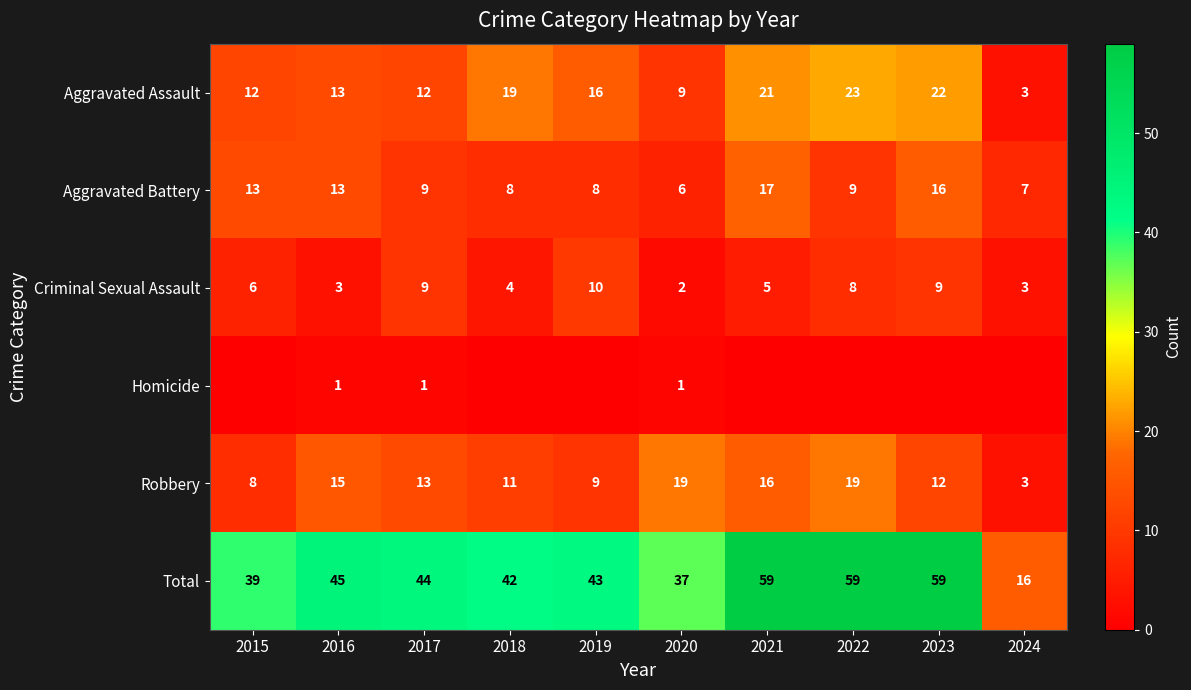

The Robbery series shows 8 at 2017. True or false?

False